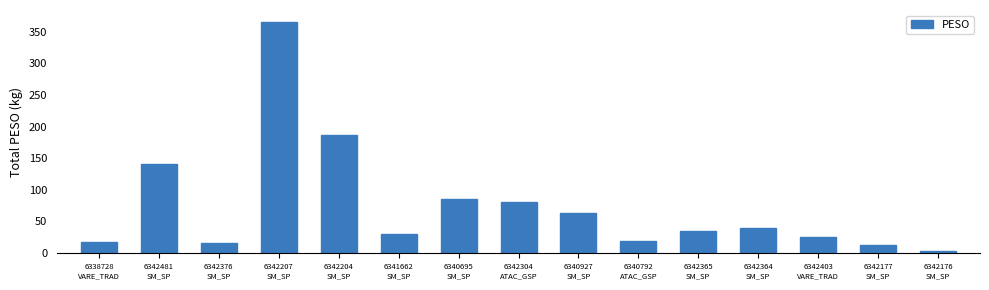

What is the change in value from 6340927
SM_SP to 6342365
SM_SP?

-28.5